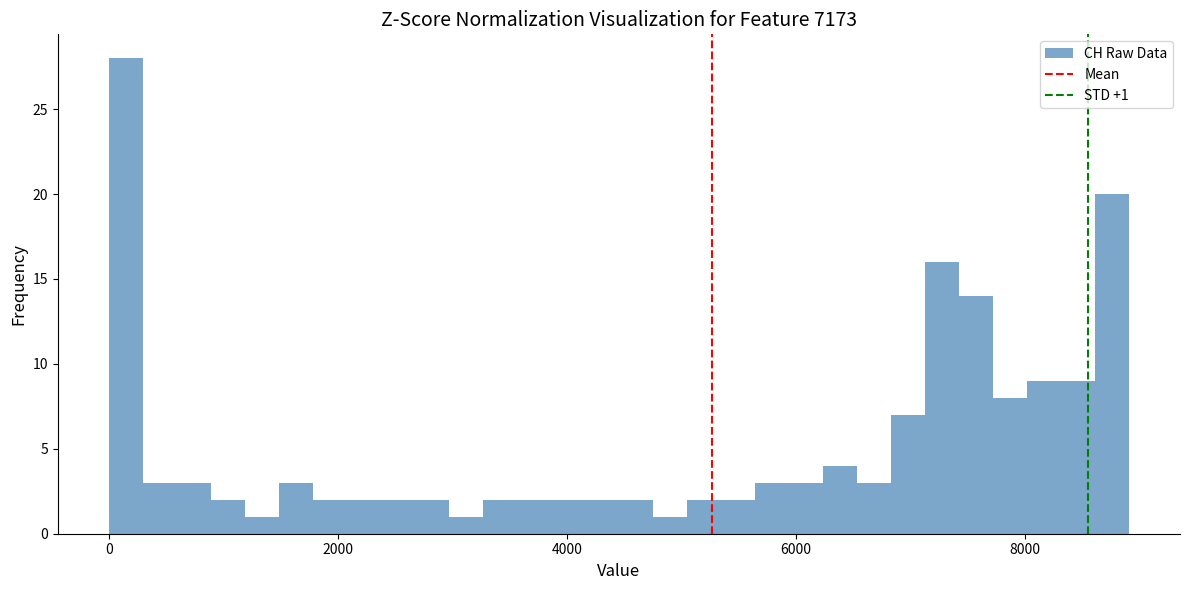

Read against the x-axis, roughly where is the centre of the tallest bar?

200